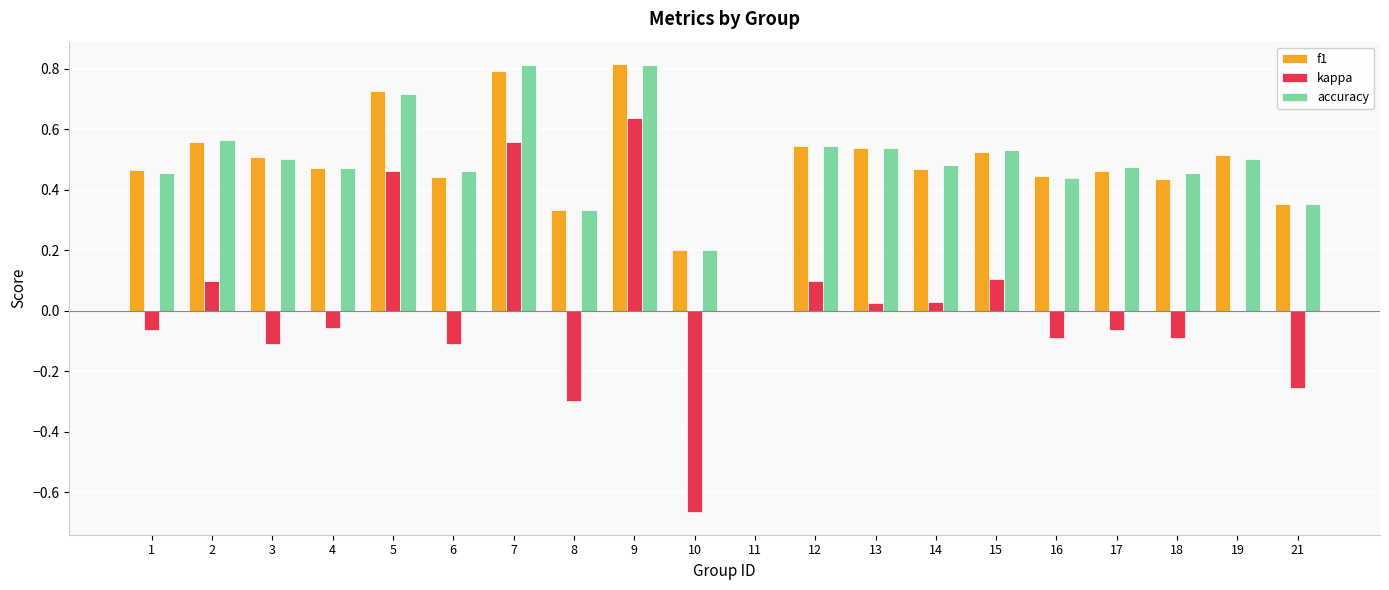

Is the value of f1 at 9 greater than the value of kappa at 10?

Yes